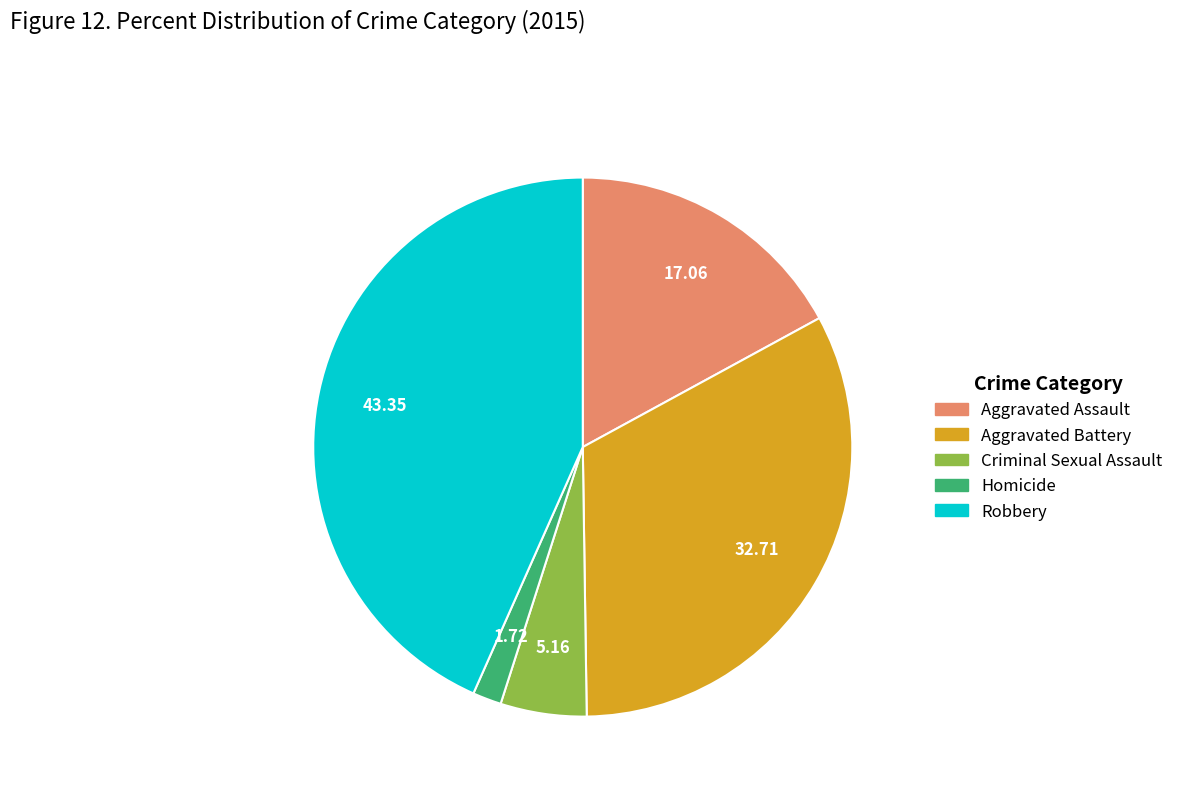

Which has a higher value, Criminal Sexual Assault or Aggravated Battery?

Aggravated Battery